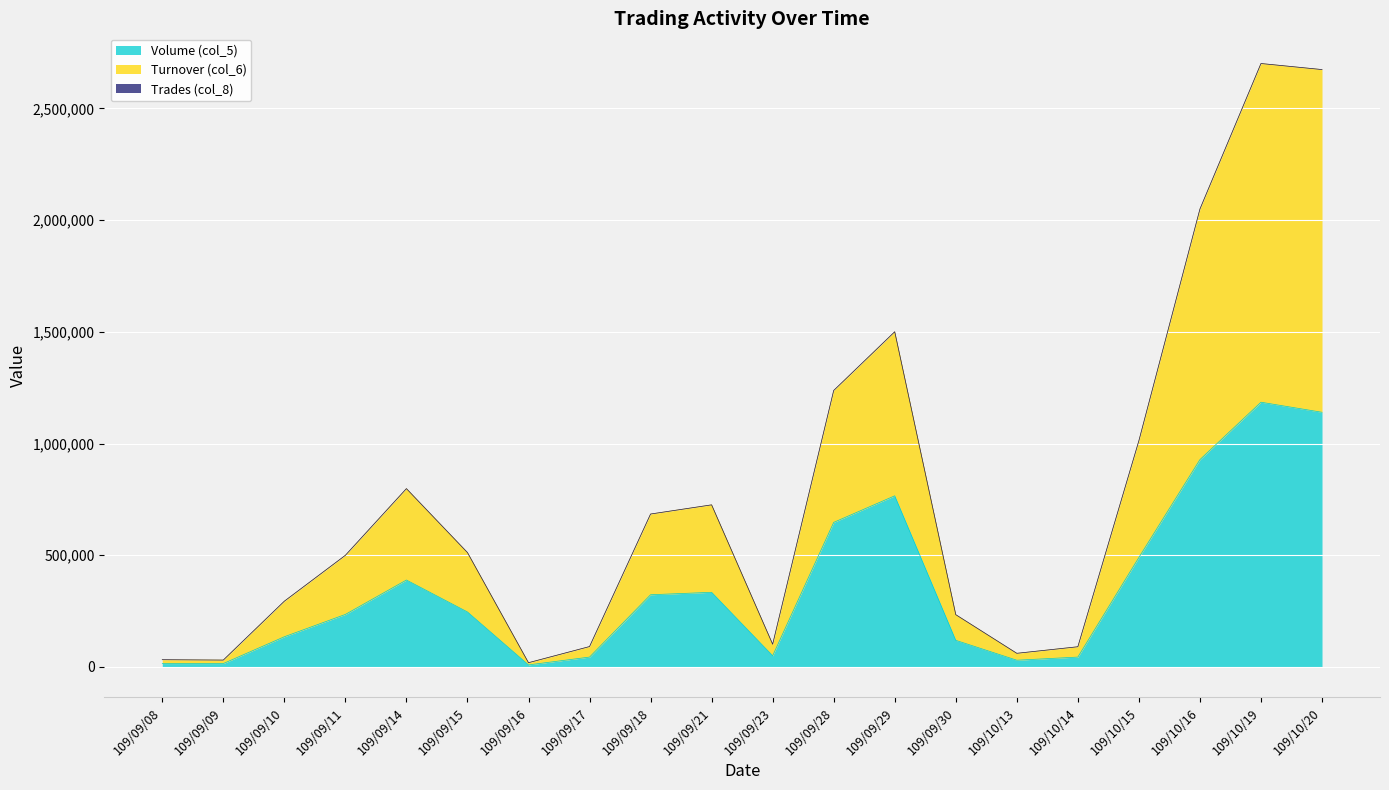

The value of Volume (col_5) at 109/09/10 is 86806. True or false?

False